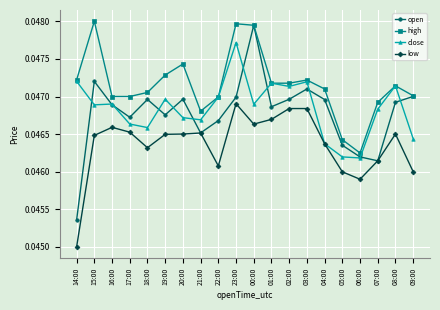

Which series changed the most between 16:00 and 06:00?

high